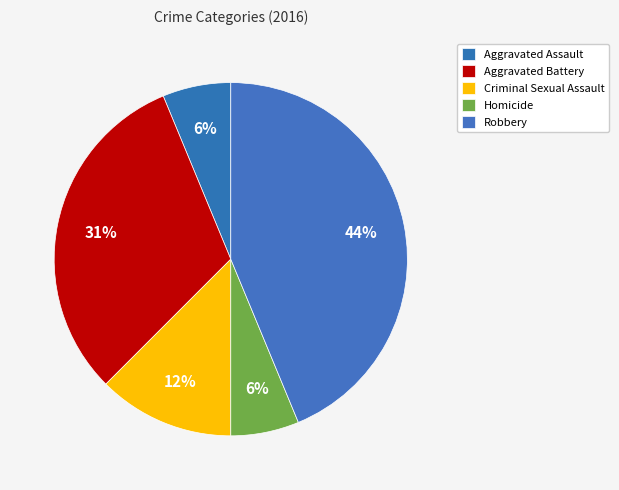

Which slice is the smallest?

Aggravated Assault